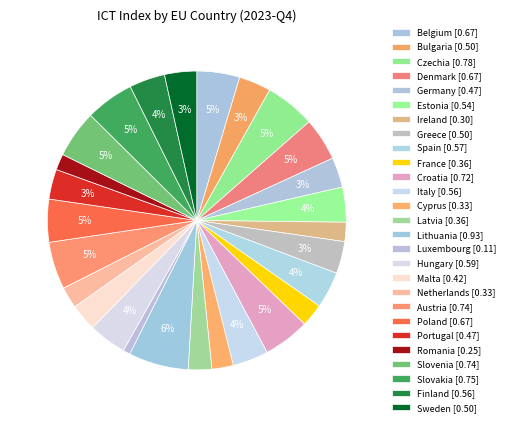

What is the change in value from Poland to Portugal?

-0.2